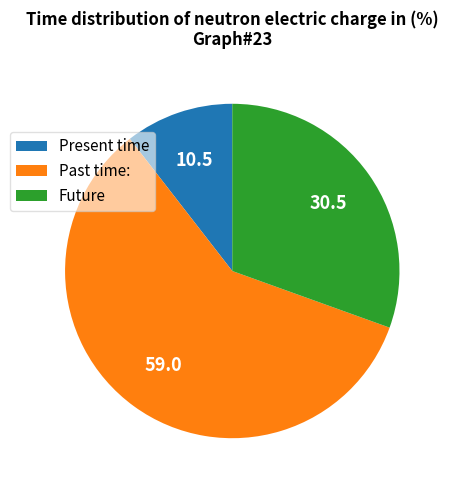

Is it true that Present time is 10% of the pie?

True